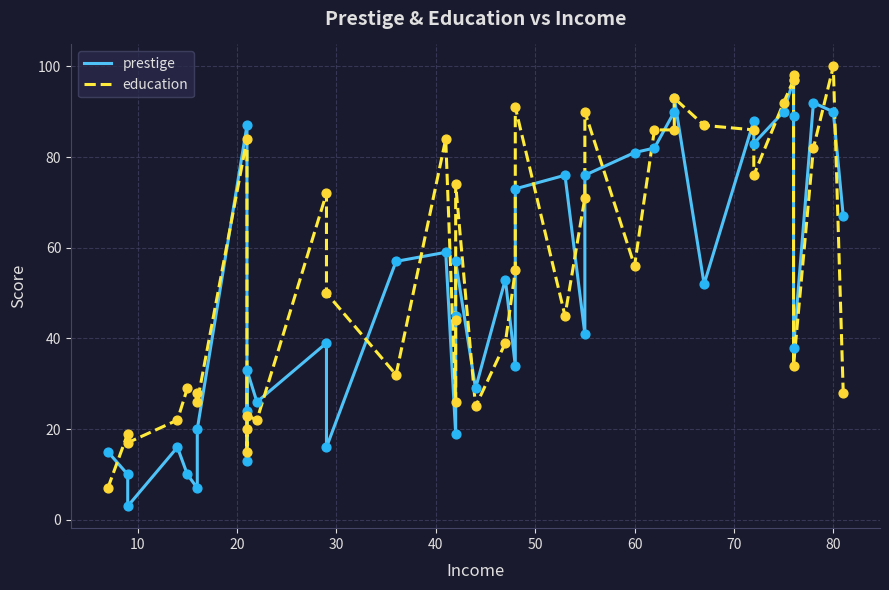

At how many categories does at least one series exceed 99?

1